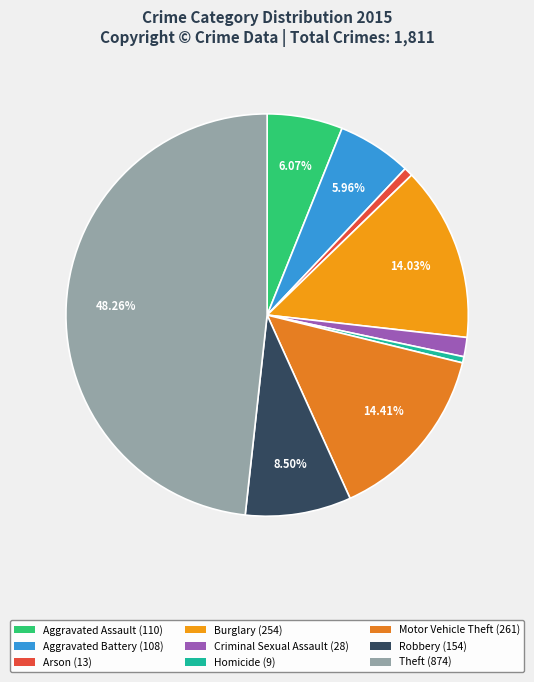

What is the change in value from Burglary to Theft?

+620